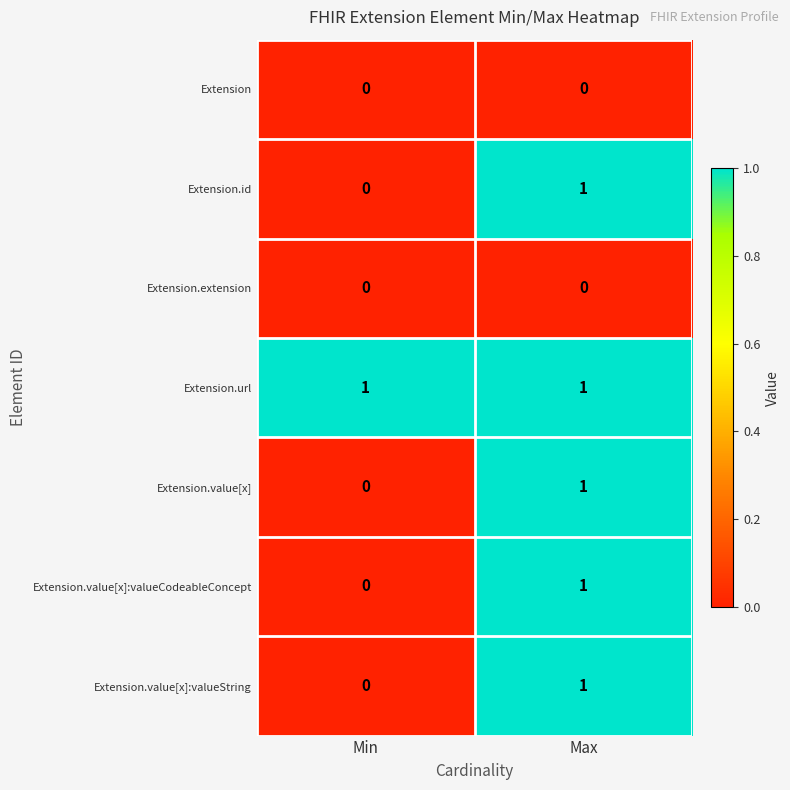

Reading left to right, what are all the values shown in this chart?

Extension: Min=0	Max=0
Extension.id: Min=0	Max=1
Extension.extension: Min=0	Max=0
Extension.url: Min=1	Max=1
Extension.value[x]: Min=0	Max=1
Extension.value[x]:valueCodeableConcept: Min=0	Max=1
Extension.value[x]:valueString: Min=0	Max=1